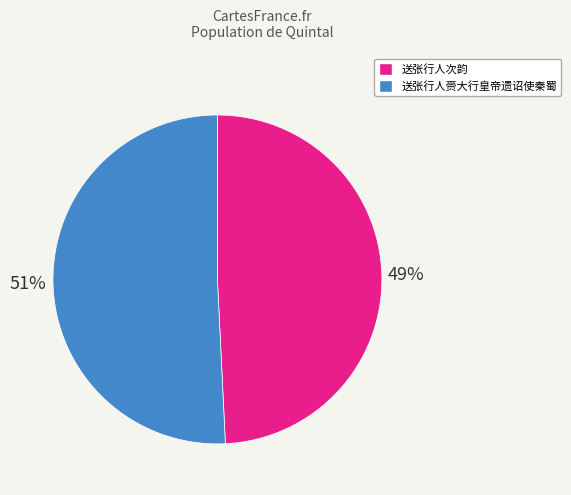

Is it true that 送张行人次韵 is 49% of the pie?

True